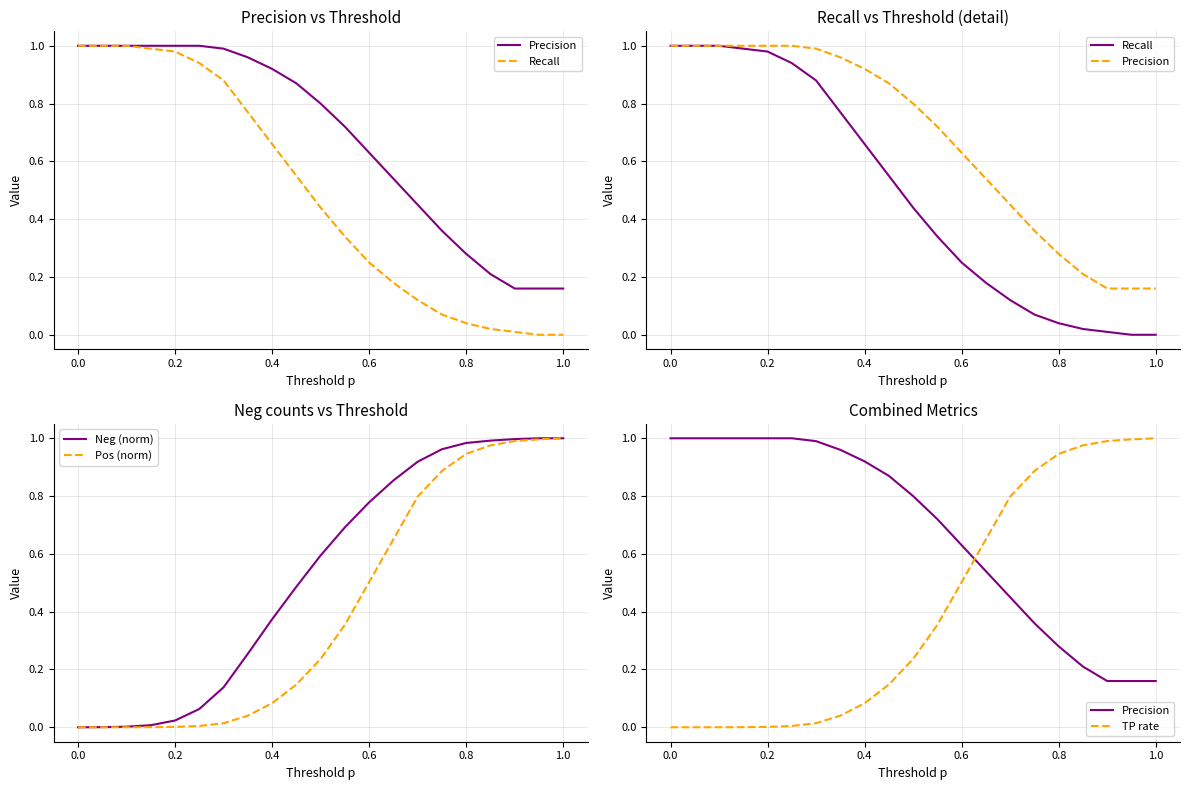

True or false: Recall and Precision cross at least once.

False